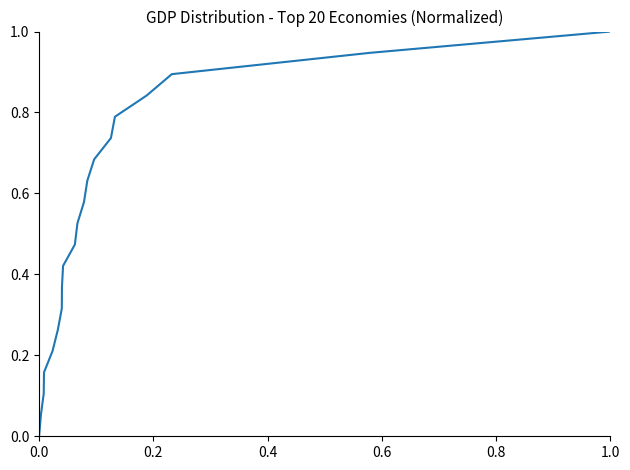

What is the maximum value shown in the chart?

1.0